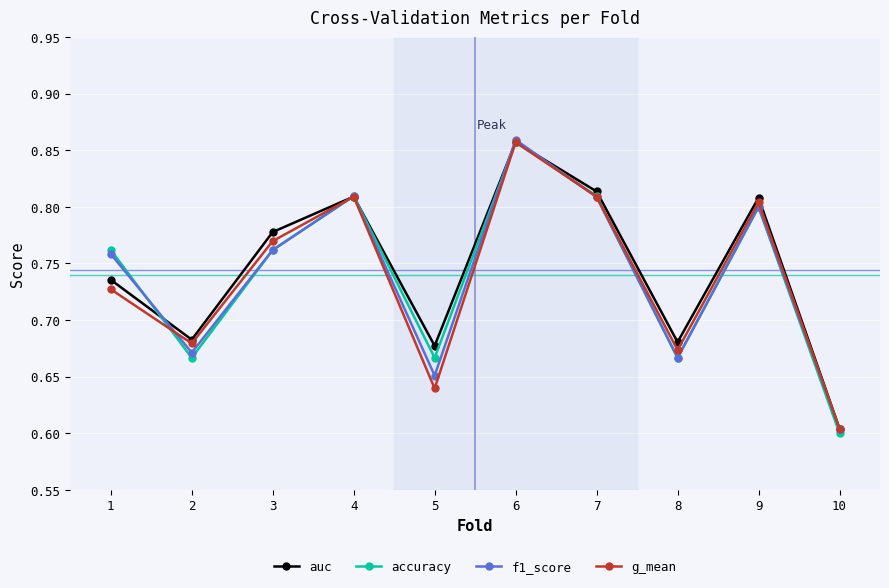

Which series has the largest range (max minus min)?

accuracy